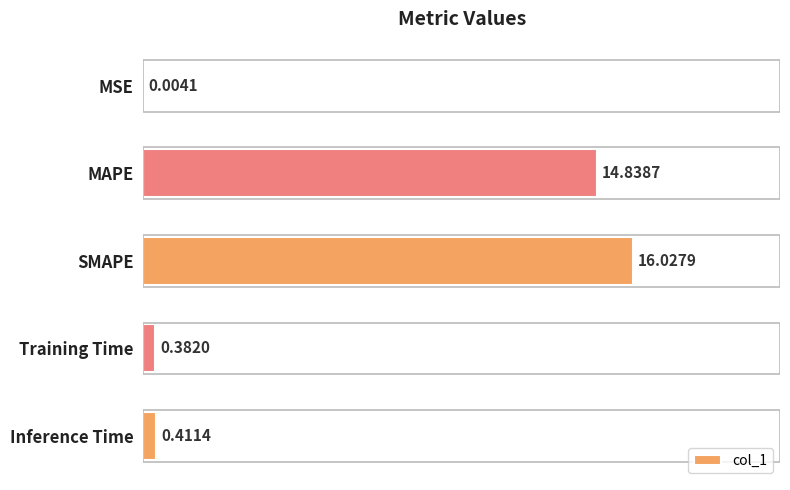

How many distinct data groups are displayed?

1